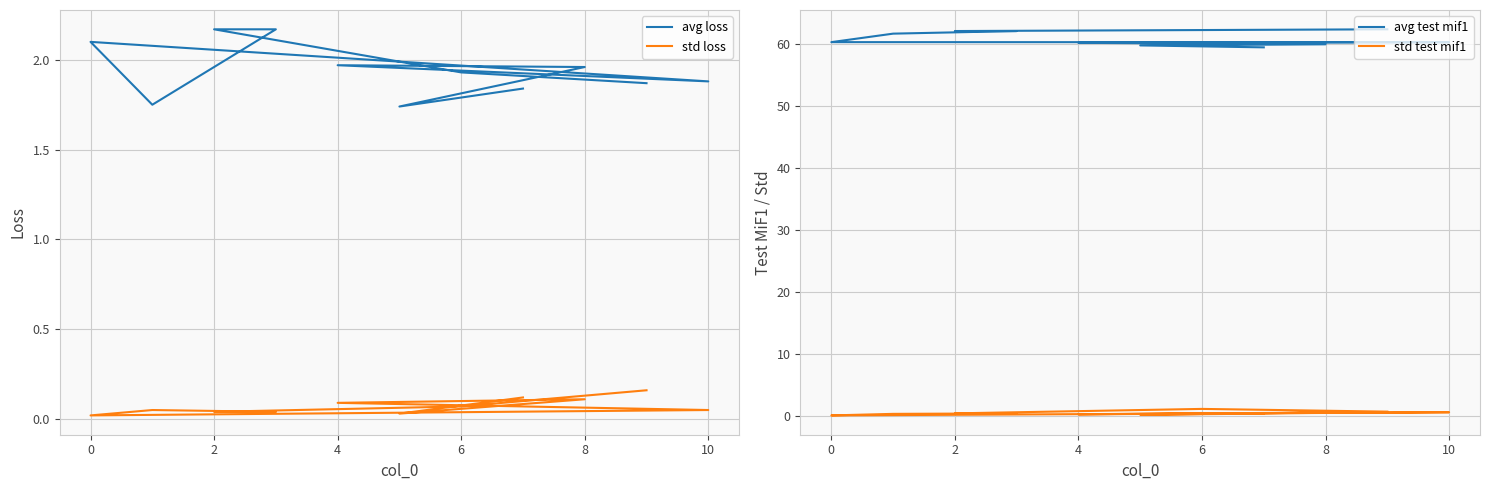

List the series in order of their peak value, highest first.

avg test mif1, avg loss, std test mif1, std loss